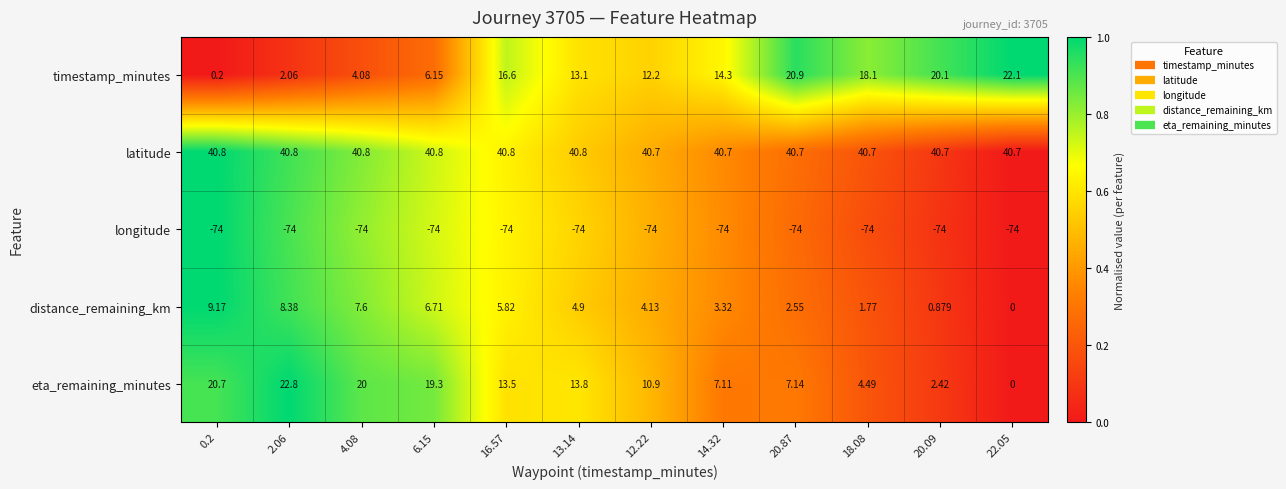

Rank the series by their maximum value, from highest to lowest.

latitude, eta_remaining_minutes, timestamp_minutes, distance_remaining_km, longitude